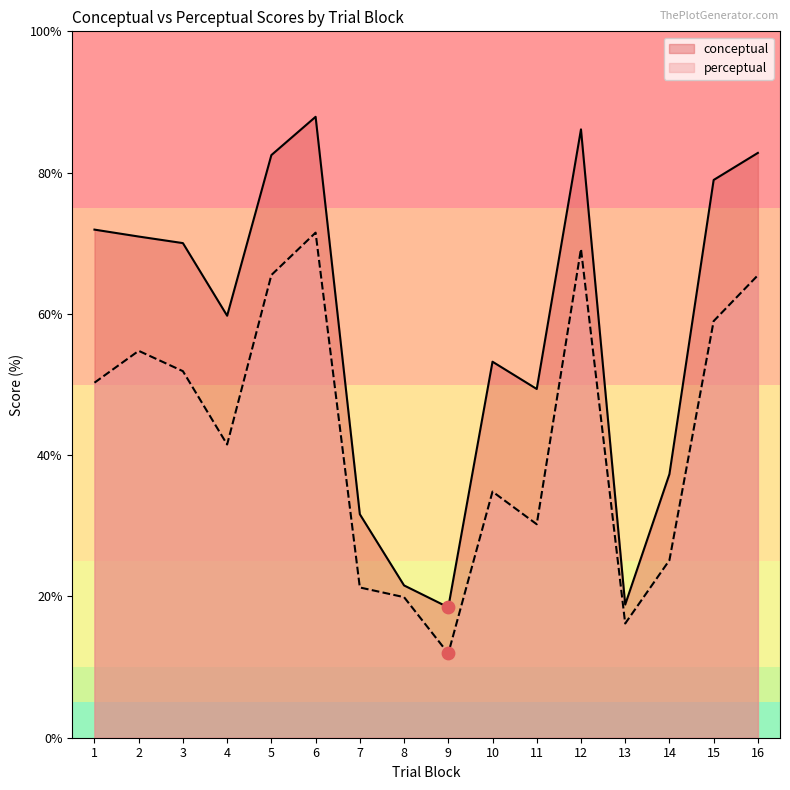

Is the value of perceptual at 3 greater than the value of conceptual at 12?

No